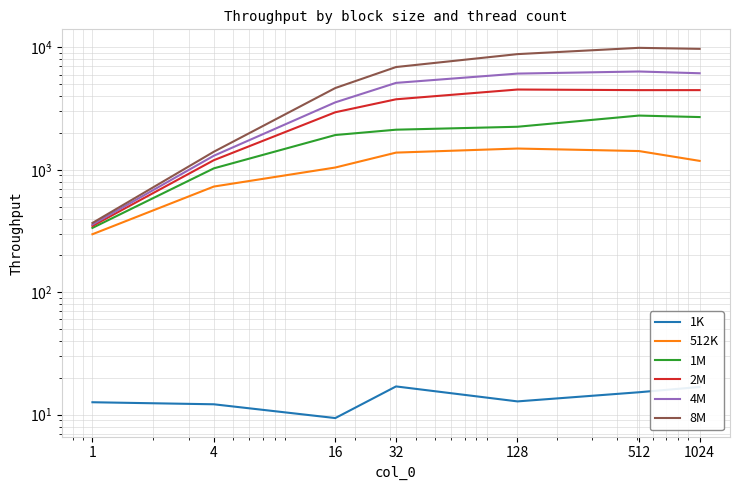

Is it true that 2M equals 4854.7 at 16?

False